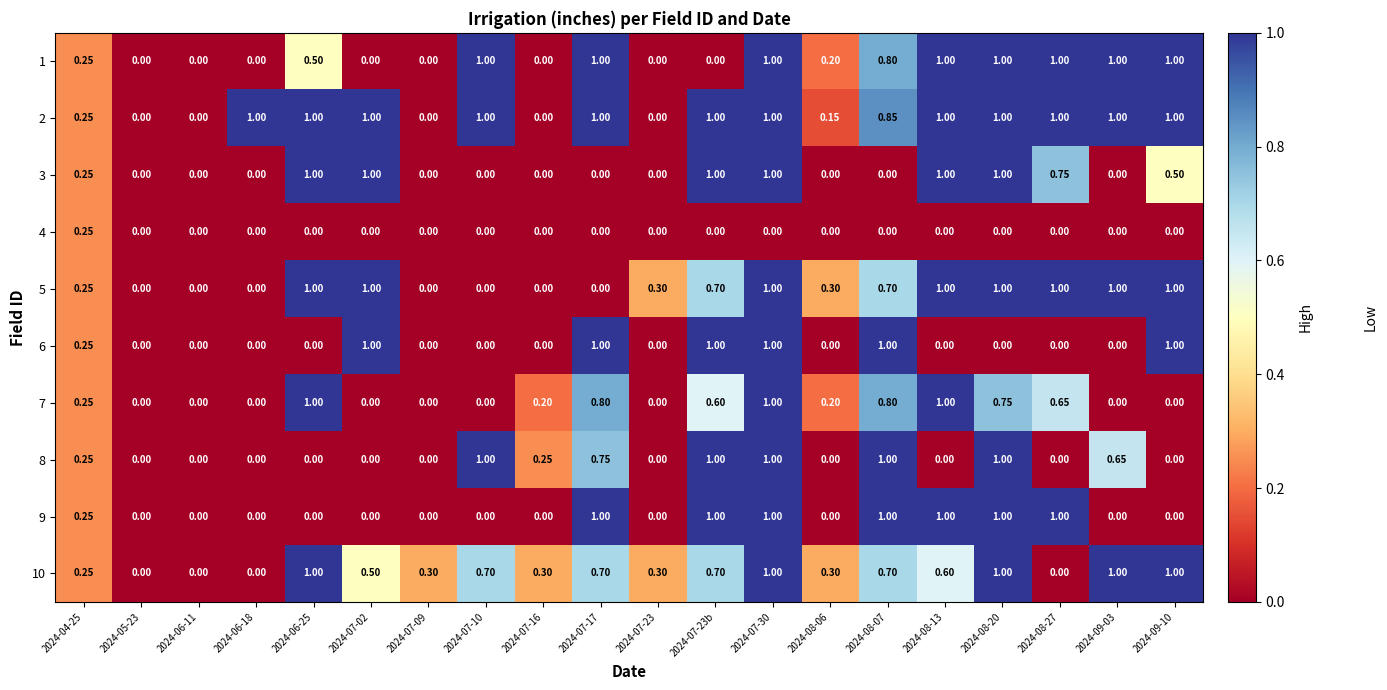

How many data points does each series have?

20